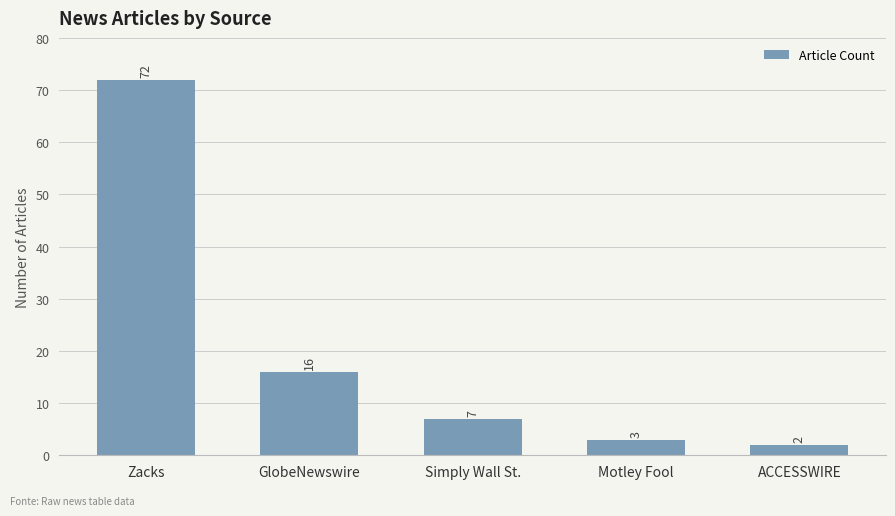

What is the label of the 3rd bar from the left?

Simply Wall St.